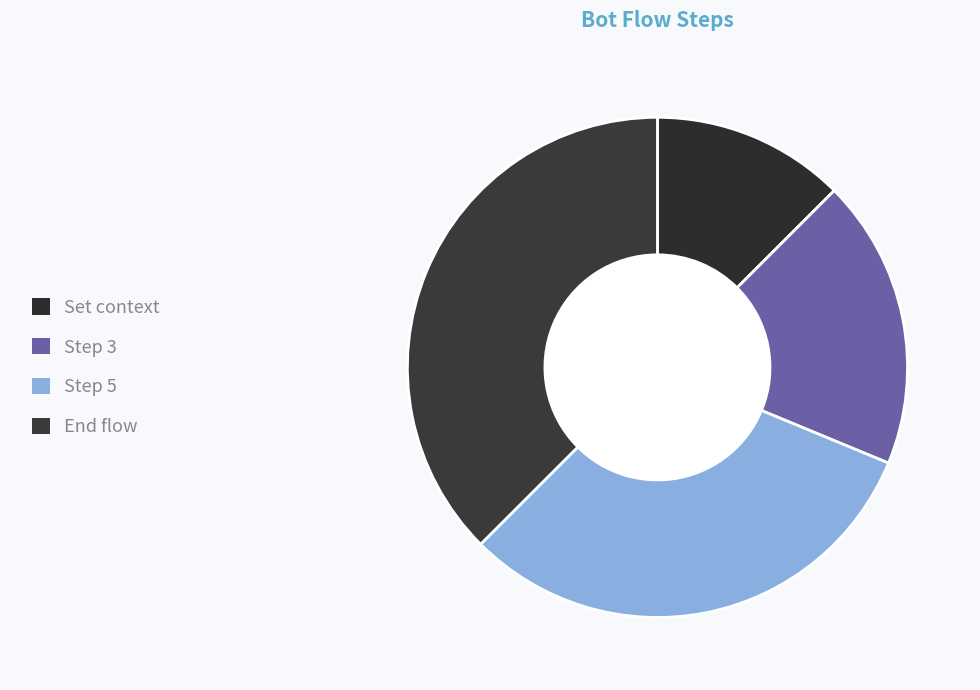

Approximately how many times larger is the value at End flow compared to Set context?

3.0